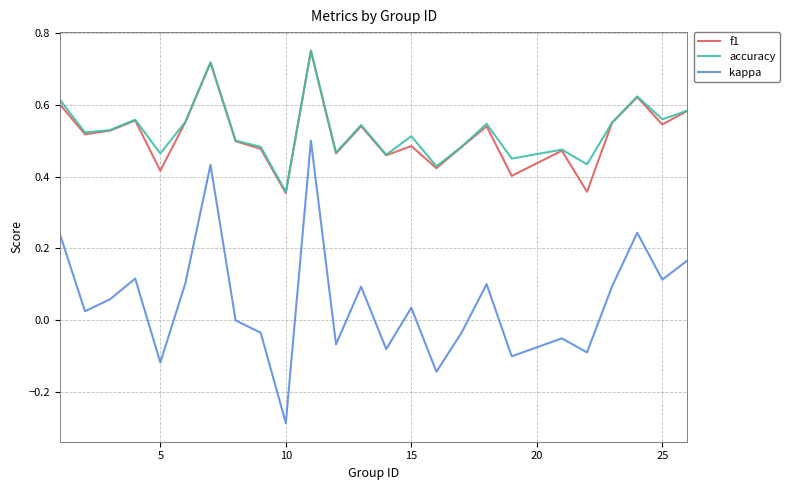

True or false: accuracy and kappa cross at least once.

False